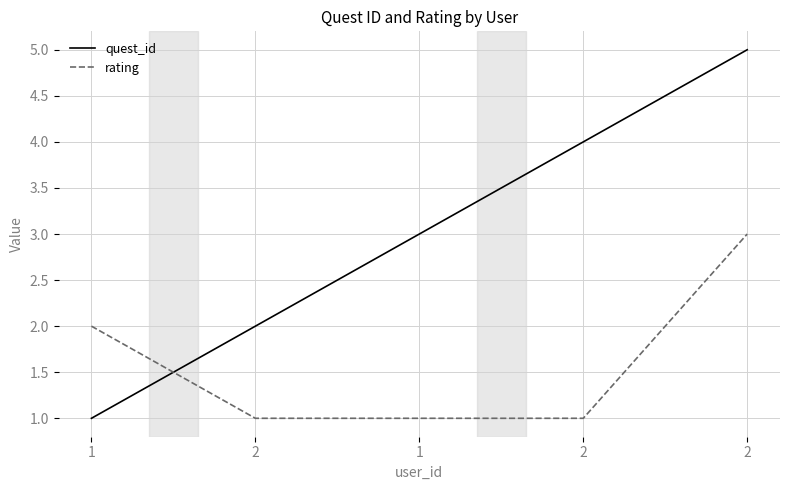

Is it true that rating equals 1 at 2?

True